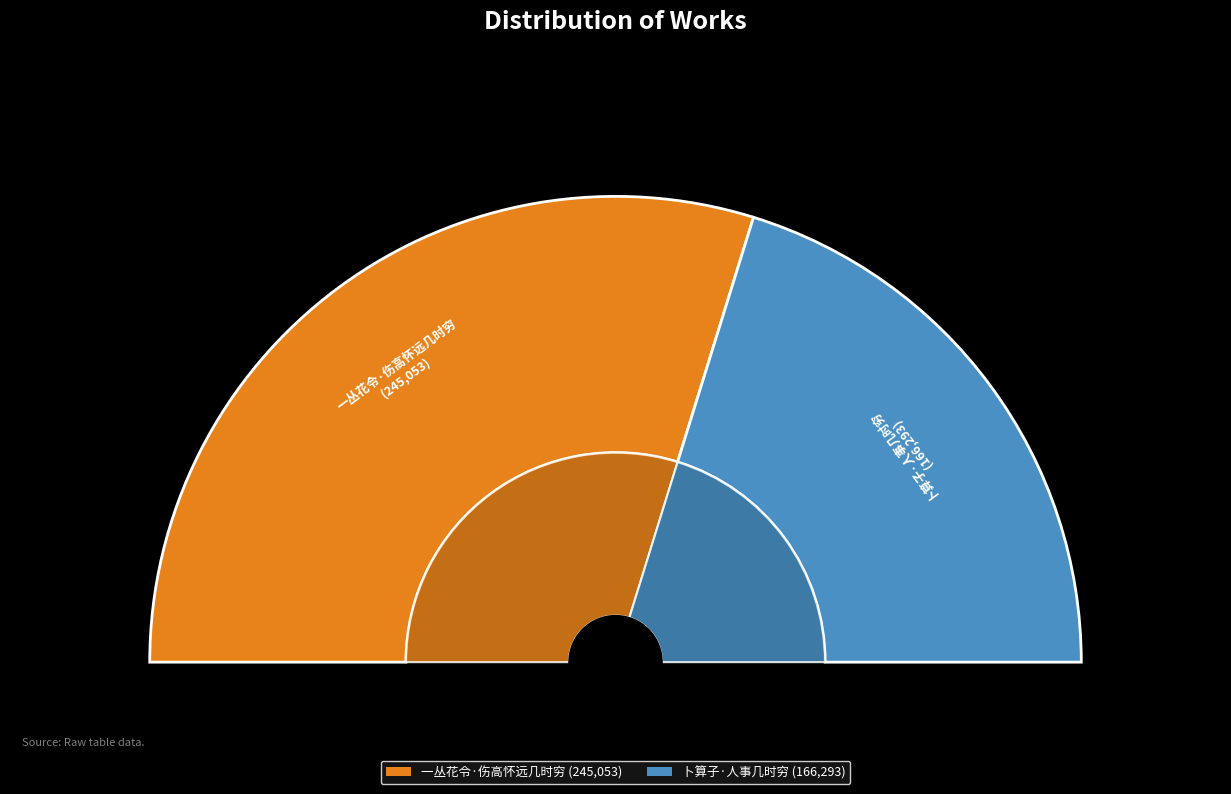

Does 一丛花令·伤高怀远几时穷 account for over 50% of the chart?

Yes